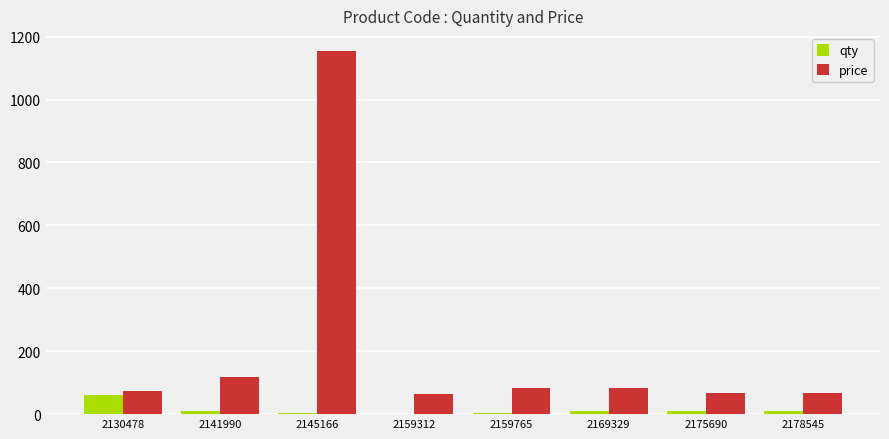

What is the sum of all qty values?

110.0